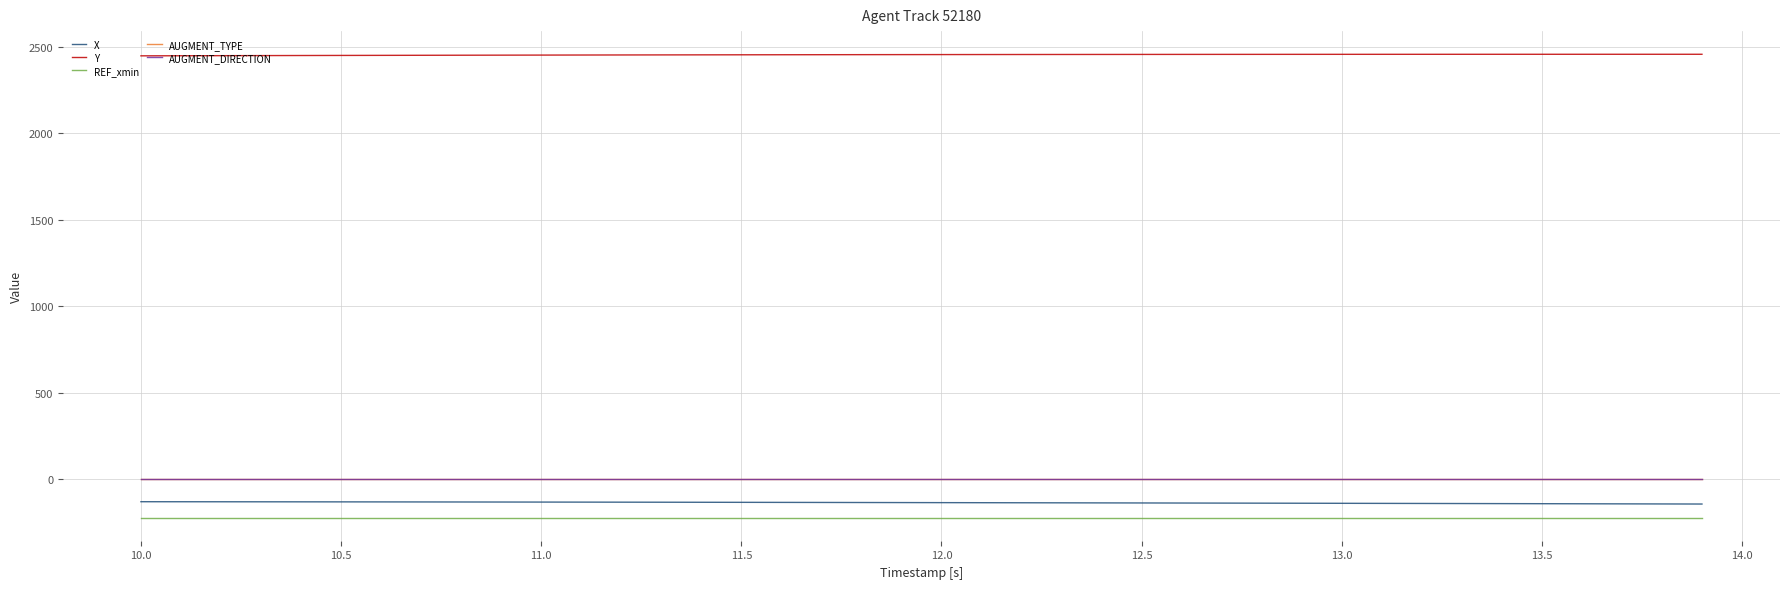

At how many categories does at least one series exceed 191?

40